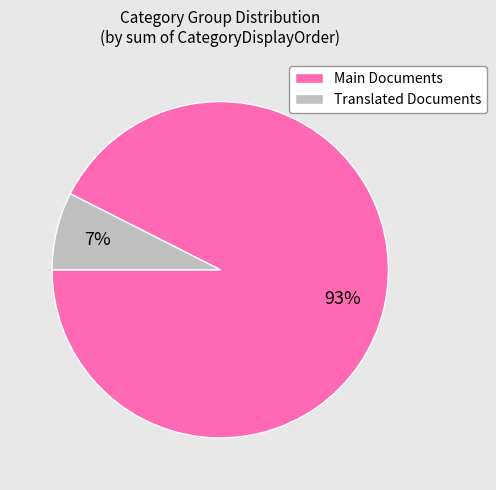

To the nearest percent, what portion does Translated Documents represent?

7%